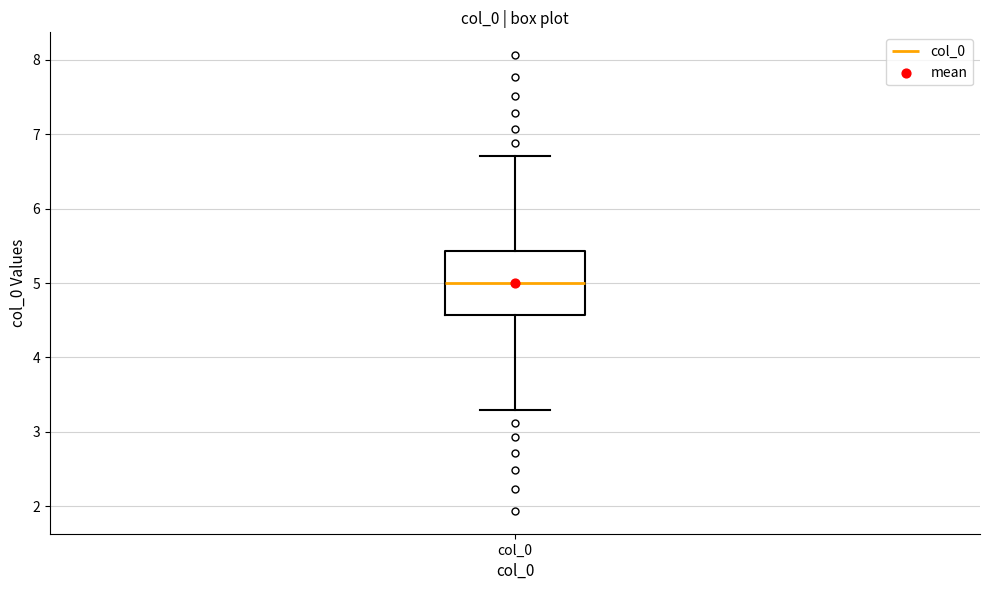

Read this box plot against the y-axis: the position of the median line, the range covered by the box, and the ends of both whiskers. The values are not printed on the chart, so give them approximately, as read against the axis.

median 5.0, box 4.6 to 5.4, whiskers 3.3 to 6.7